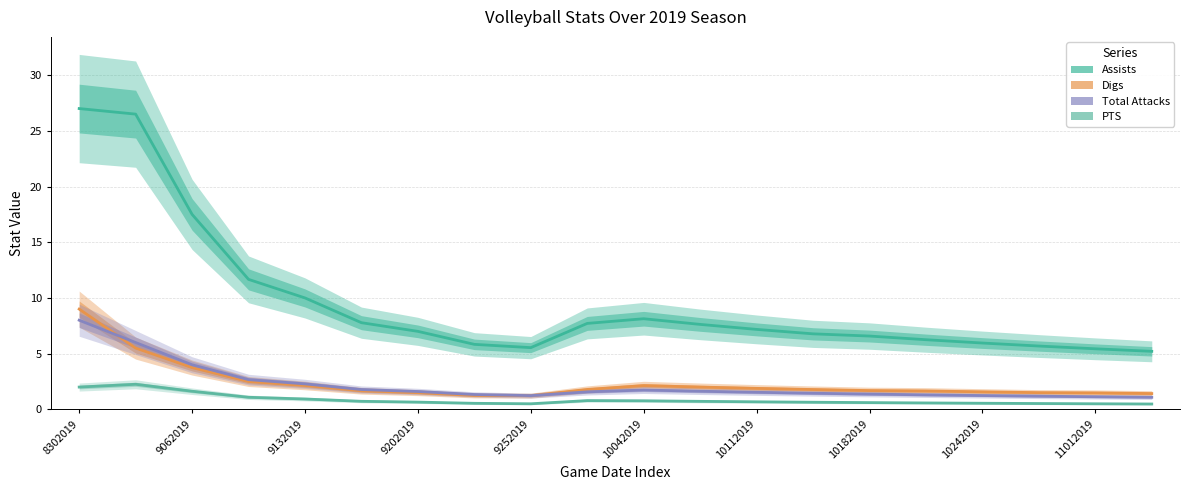

Is it true that PTS equals 2.0 at 8302019?

True